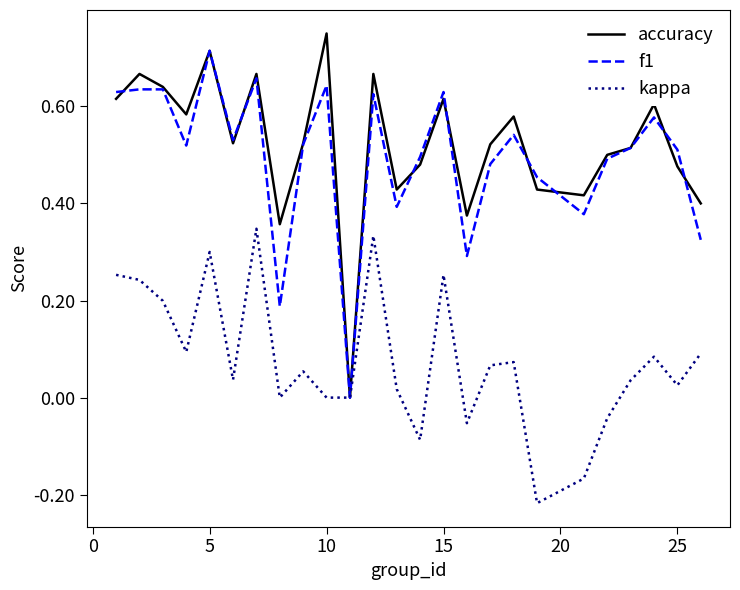

How many categories are shown in the chart?

25